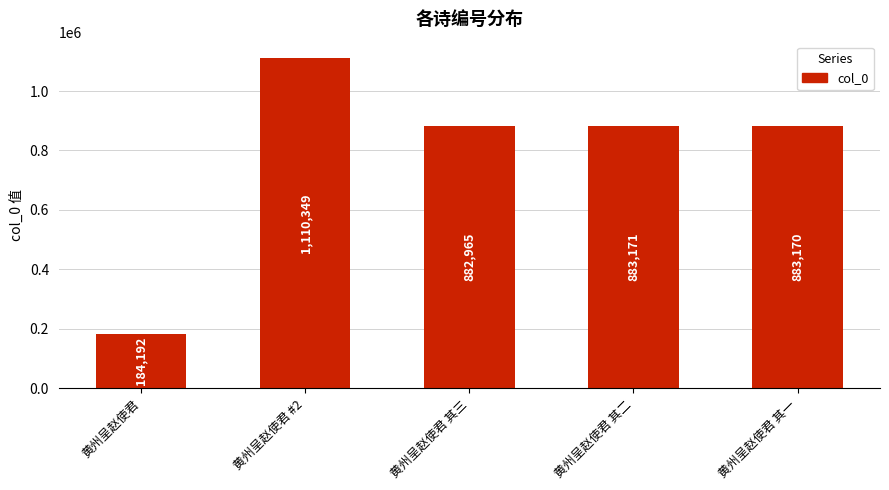

Count the number of data series in this chart.

1